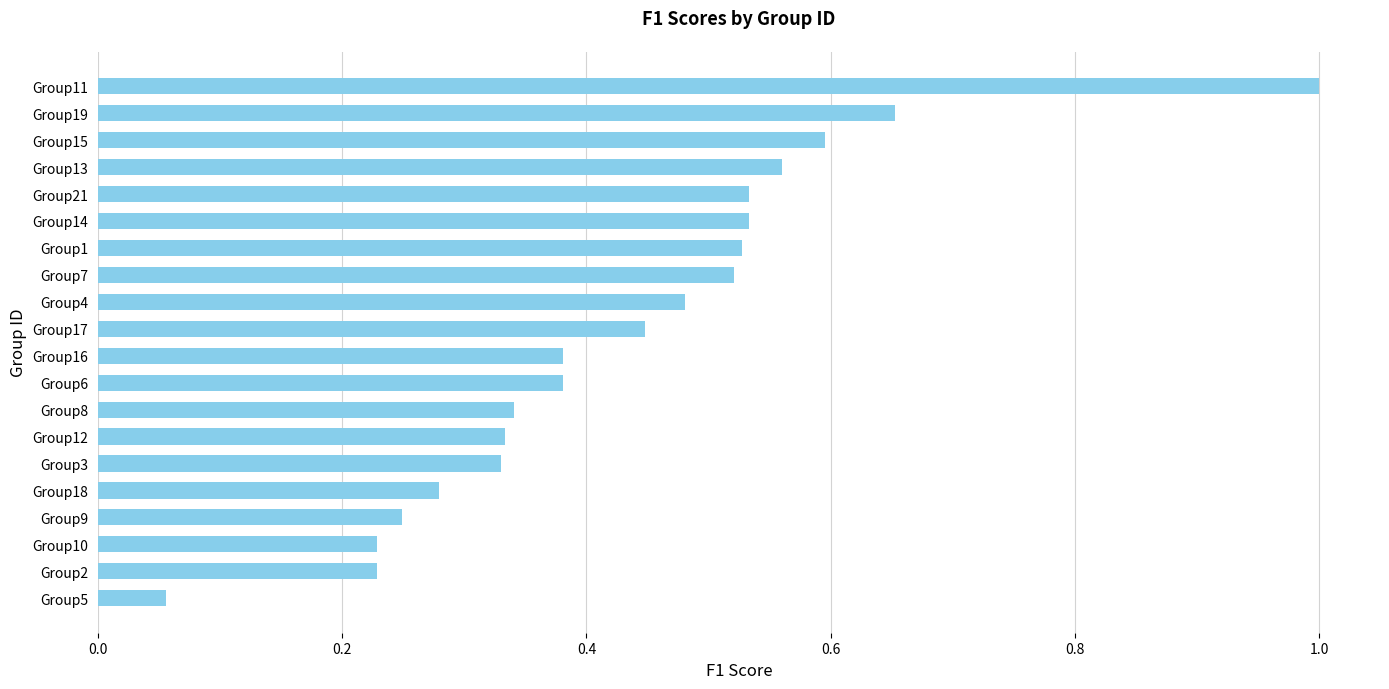

How many series are shown in this chart?

1